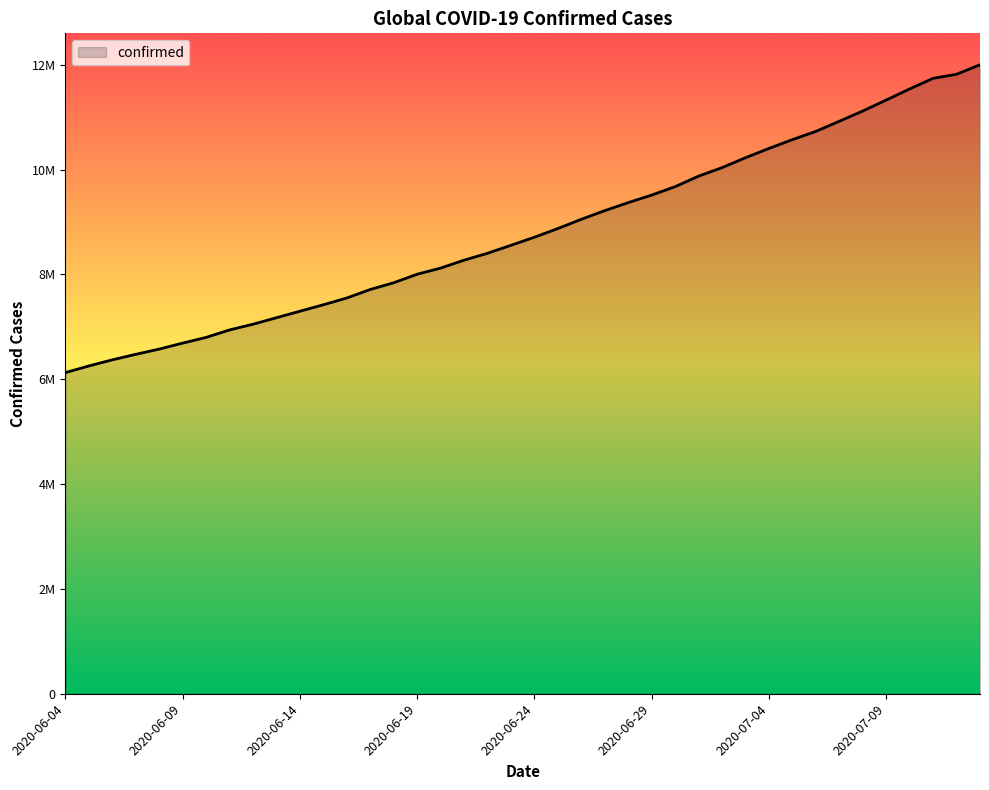

Is this an area chart (filled region under the line)?

Yes